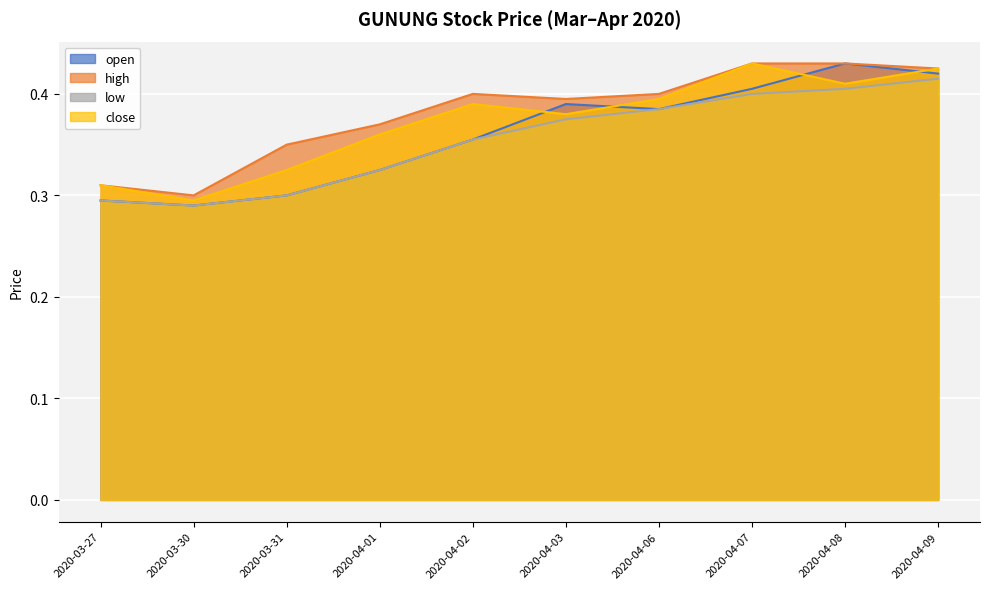

Rank the series by their average value, from lowest to highest.

low, open, close, high